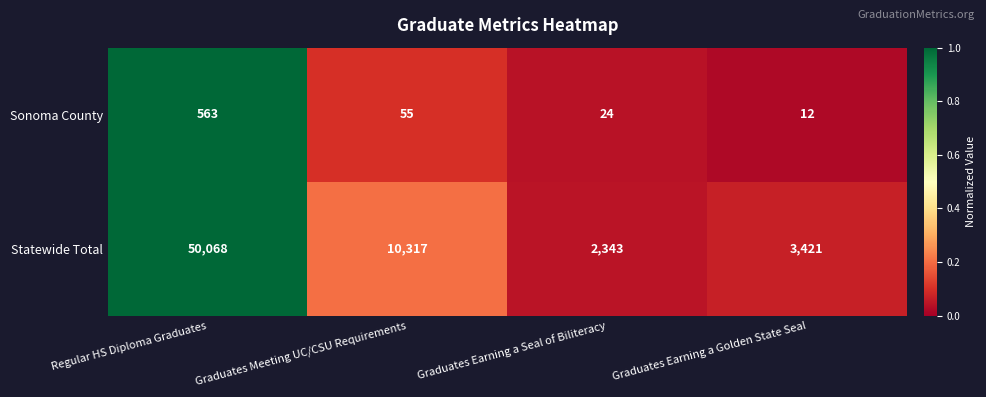

The Statewide Total series shows 3421 at Graduates Earning a Golden State Seal. True or false?

True